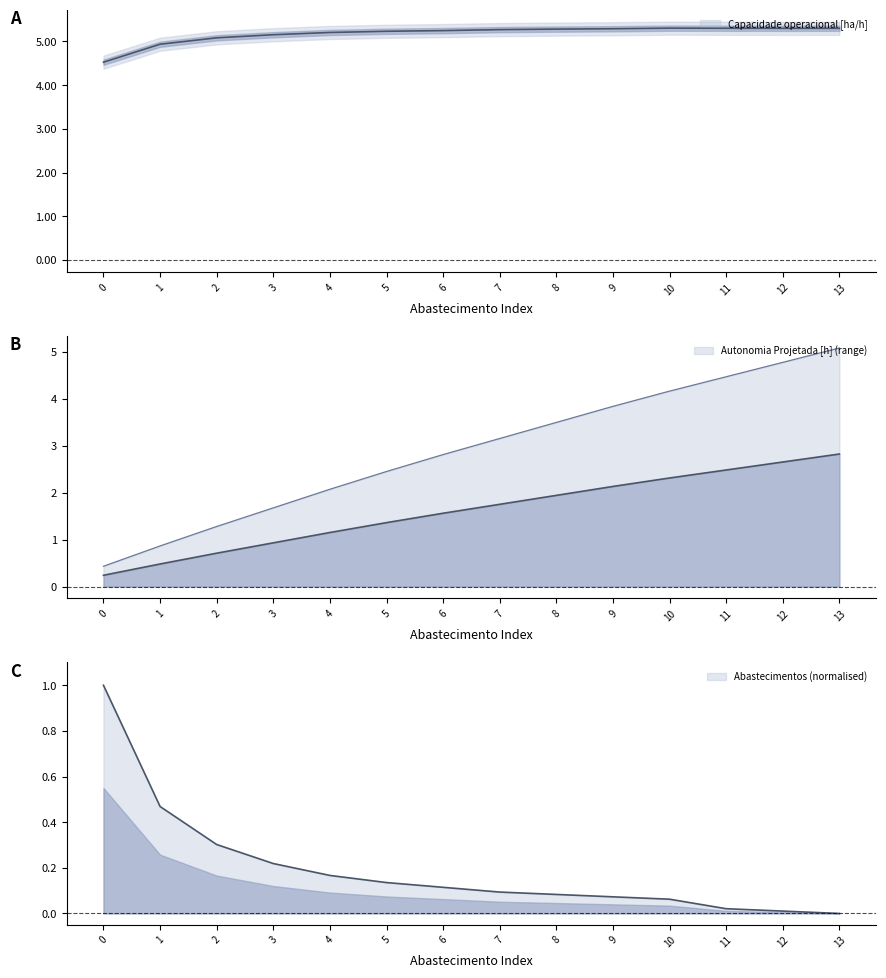

At how many categories does at least one series exceed 0?

14